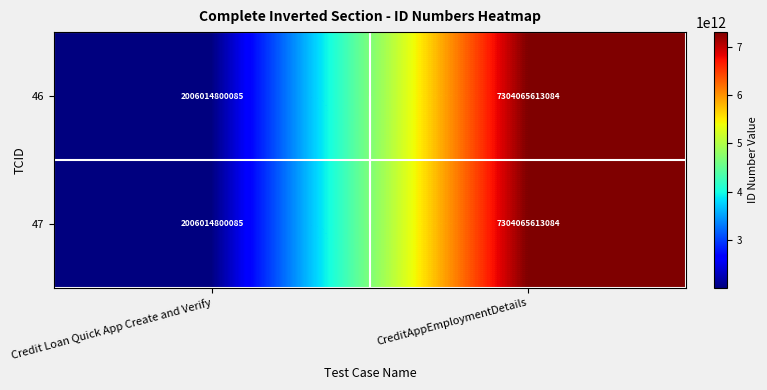

What is the minimum value for 47?

2006014800085